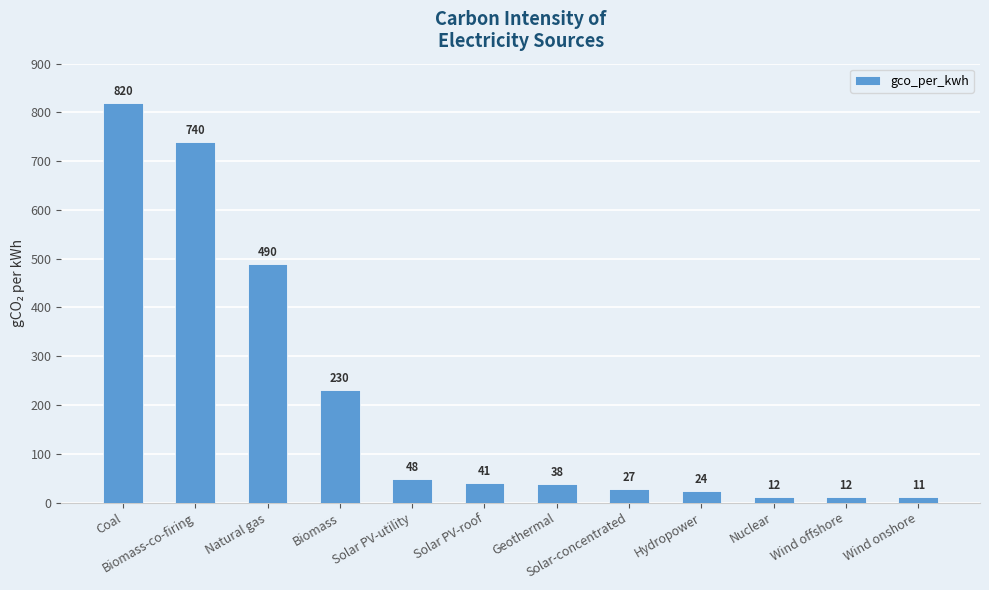

What is the value of the 5th bar from the left?

48